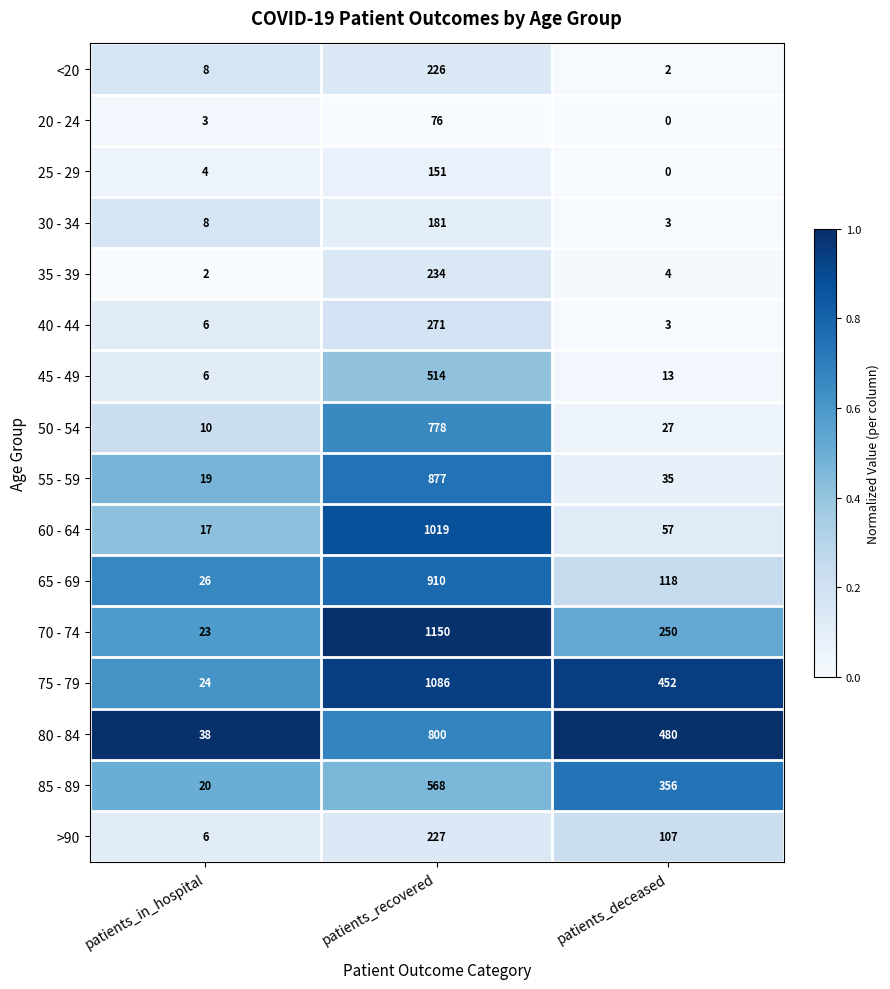

The value of 80 - 84 at patients_recovered is 1186. True or false?

False